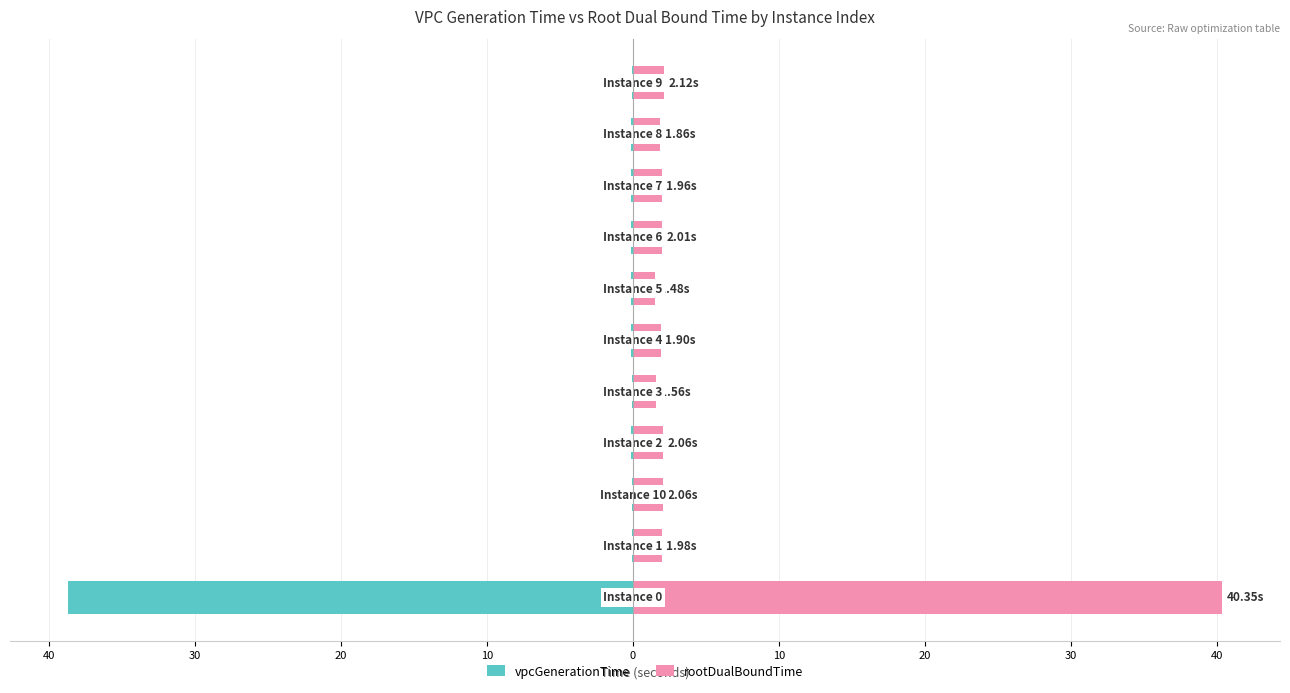

What is the minimum value shown in the chart?

-38.7